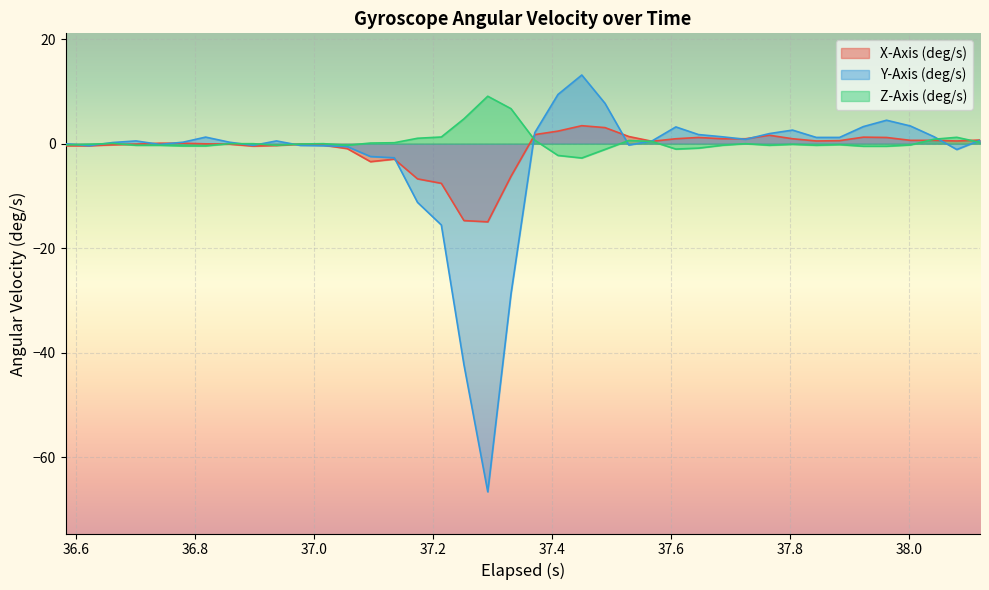

List the series in order of their peak value, highest first.

Y-Axis (deg/s), Z-Axis (deg/s), X-Axis (deg/s)